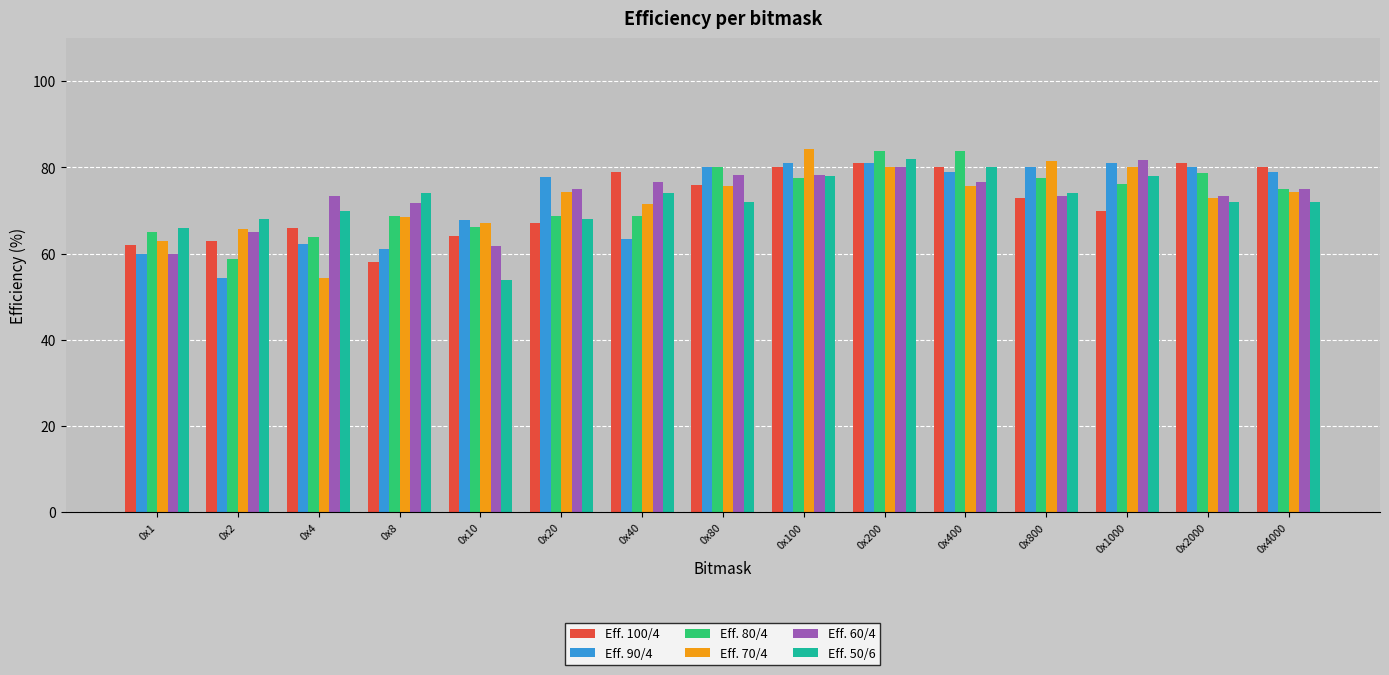

How many bars are there in total?

90